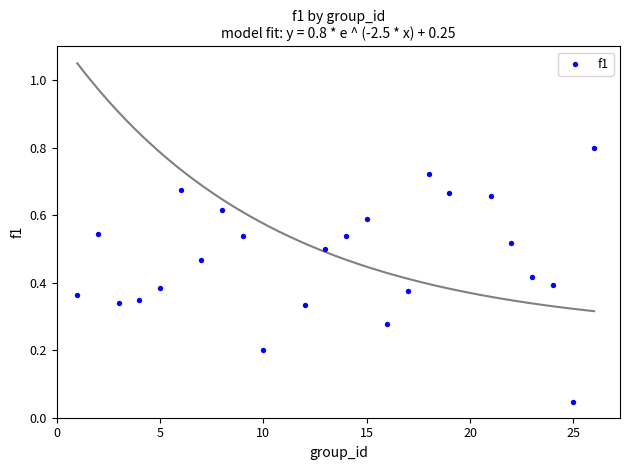

What is the range of X values (max minus min)?

25.0